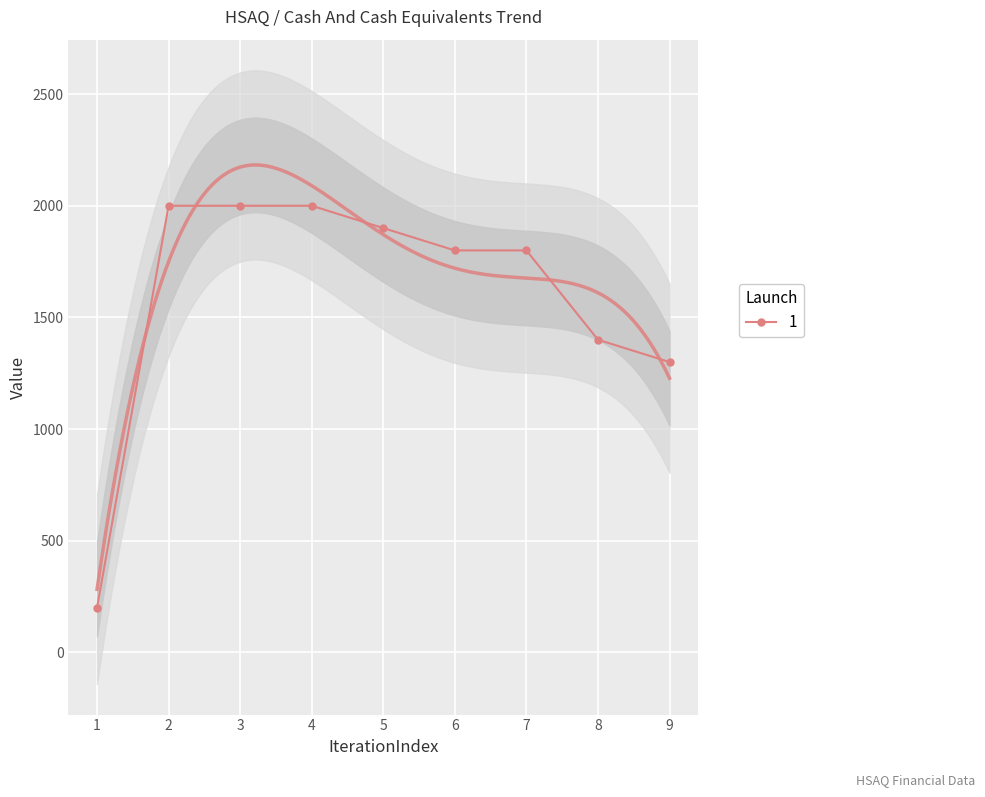

How many data points in 1 are less than 1800?

3